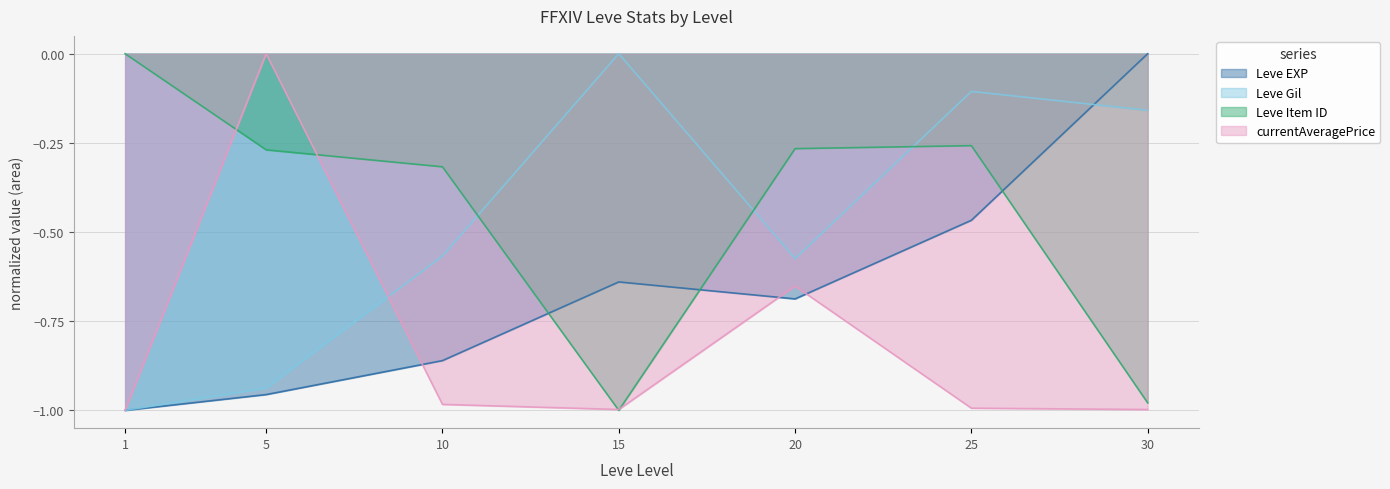

Rank the series at 1 from highest to lowest value.

Leve Item ID, Leve EXP, Leve Gil, currentAveragePrice